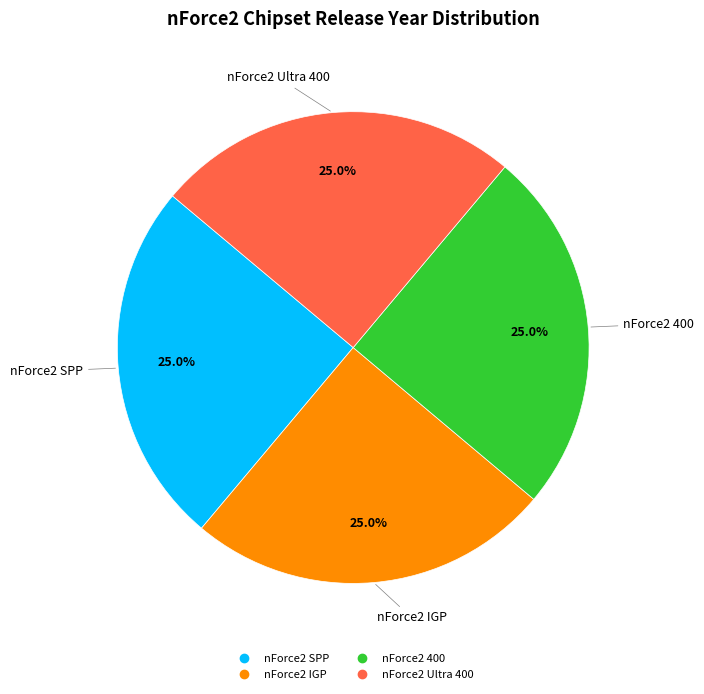

The nForce2 SPP slice represents 18% of the pie. True or false?

False